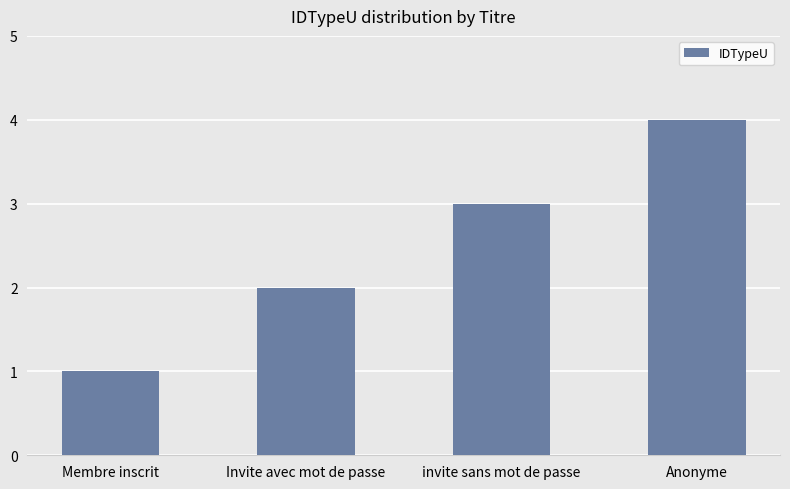

How many bars are there in total?

4